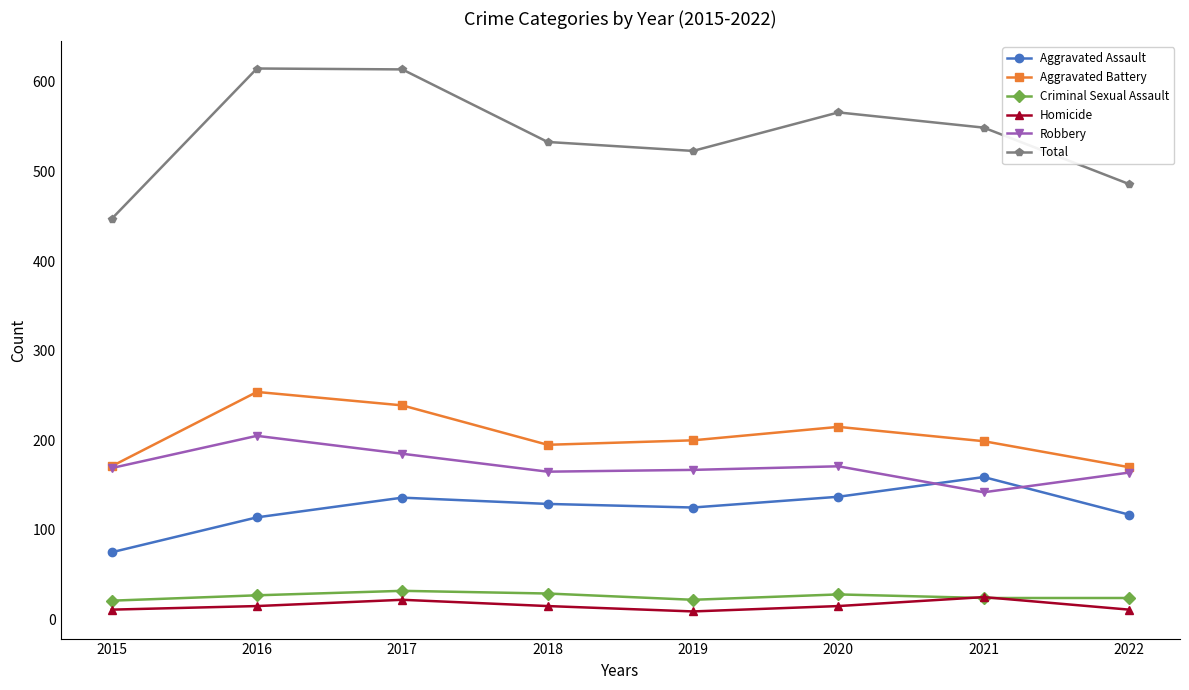

Which series has the largest range (max minus min)?

Total